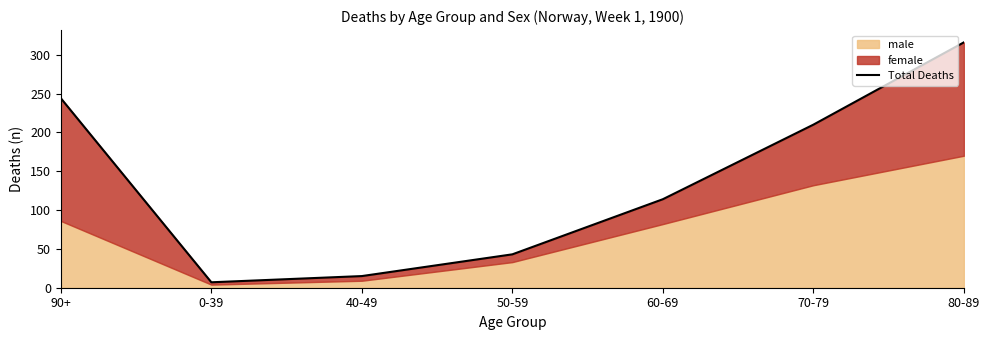

At which category does the chart reach its minimum across all series?

0-39